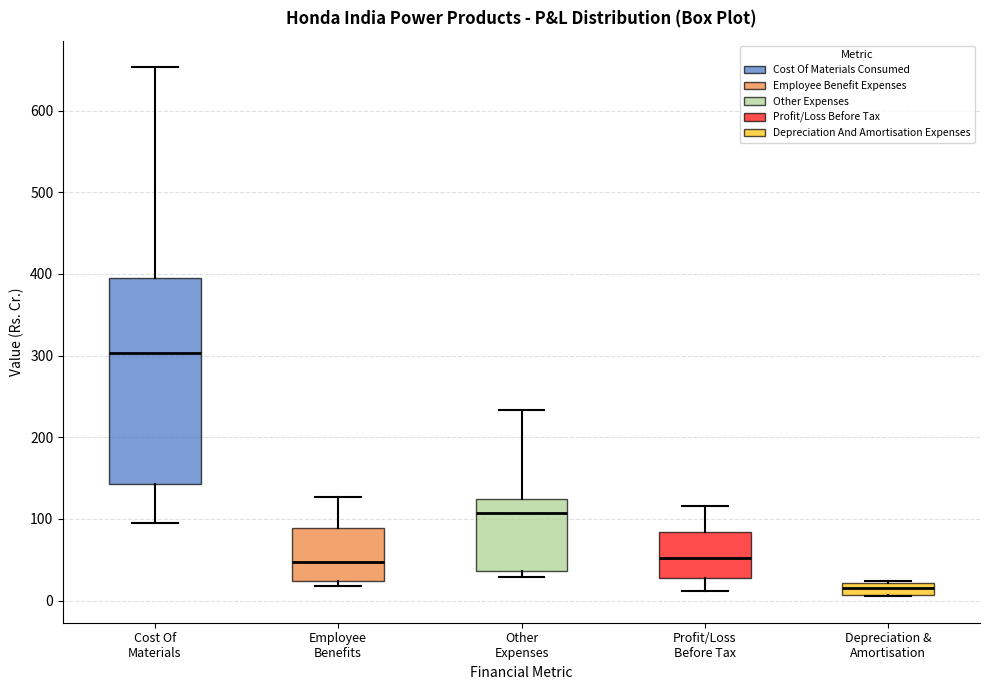

Where is the upper edge of the box for Cost Of Materials on the y-axis? The values are not printed on the chart, so give them approximately, as read against the axis.

390